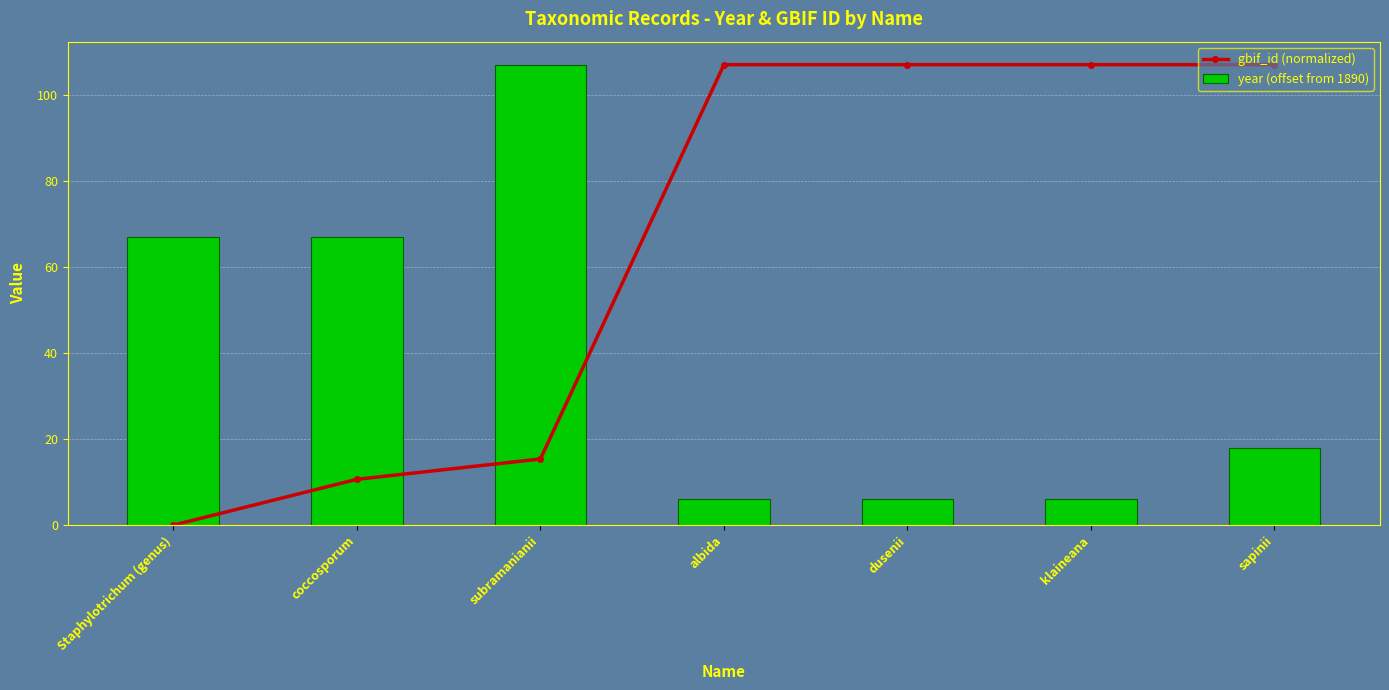

At sapinii, list the series in order from largest to smallest.

gbif_id (normalized), year (offset from 1890)